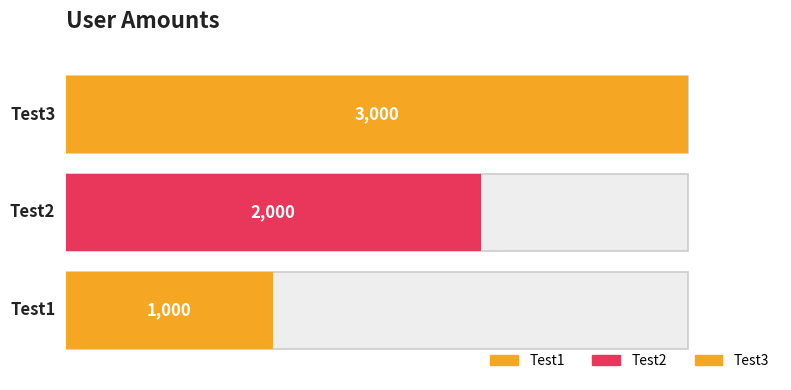

What is the value of the 1st bar from the left?

1000